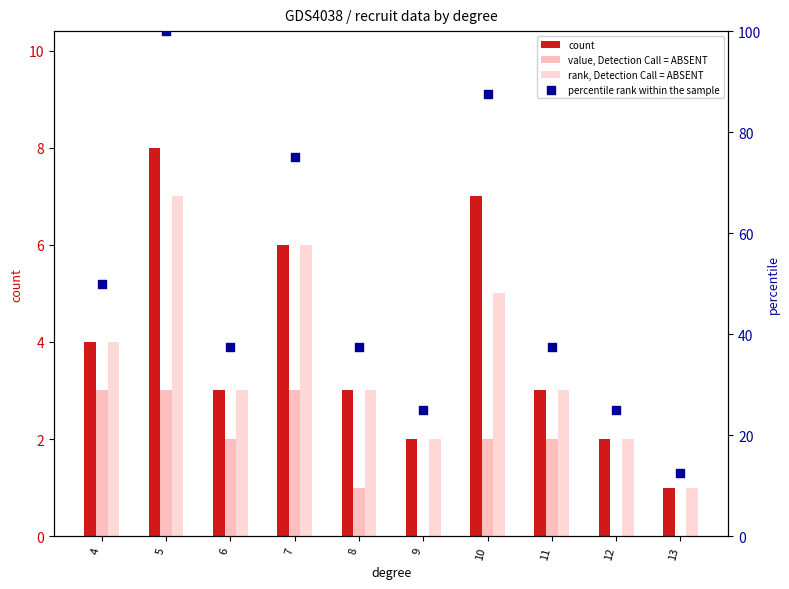

What is the total value across all series at 7?

90.0